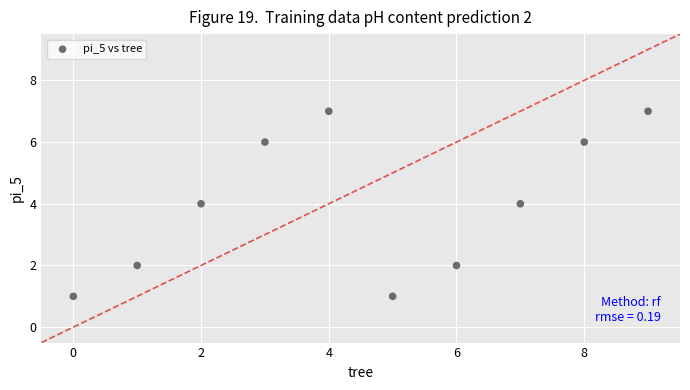

What is the average Y value?

4